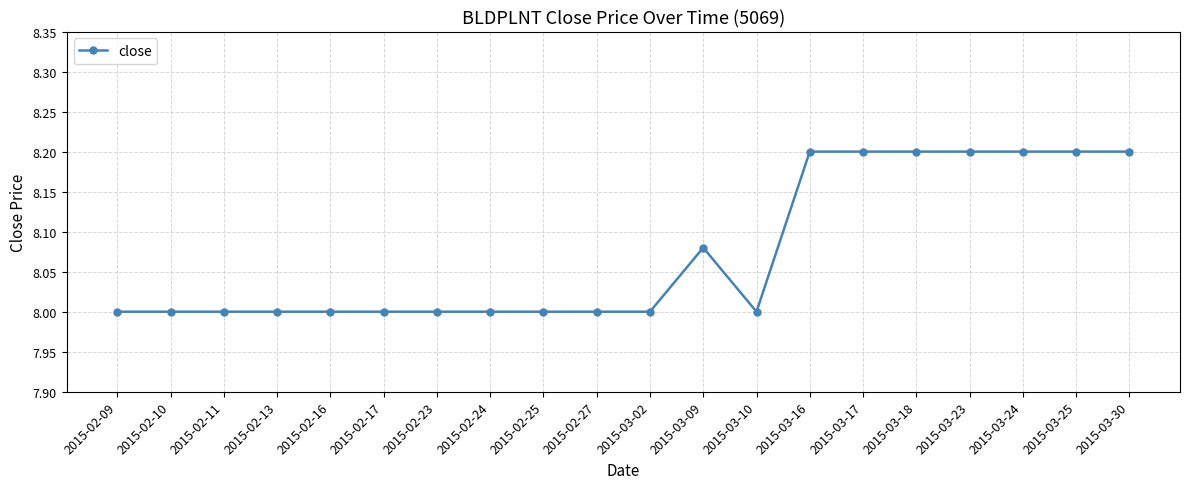

What is the smallest value displayed?

8.0